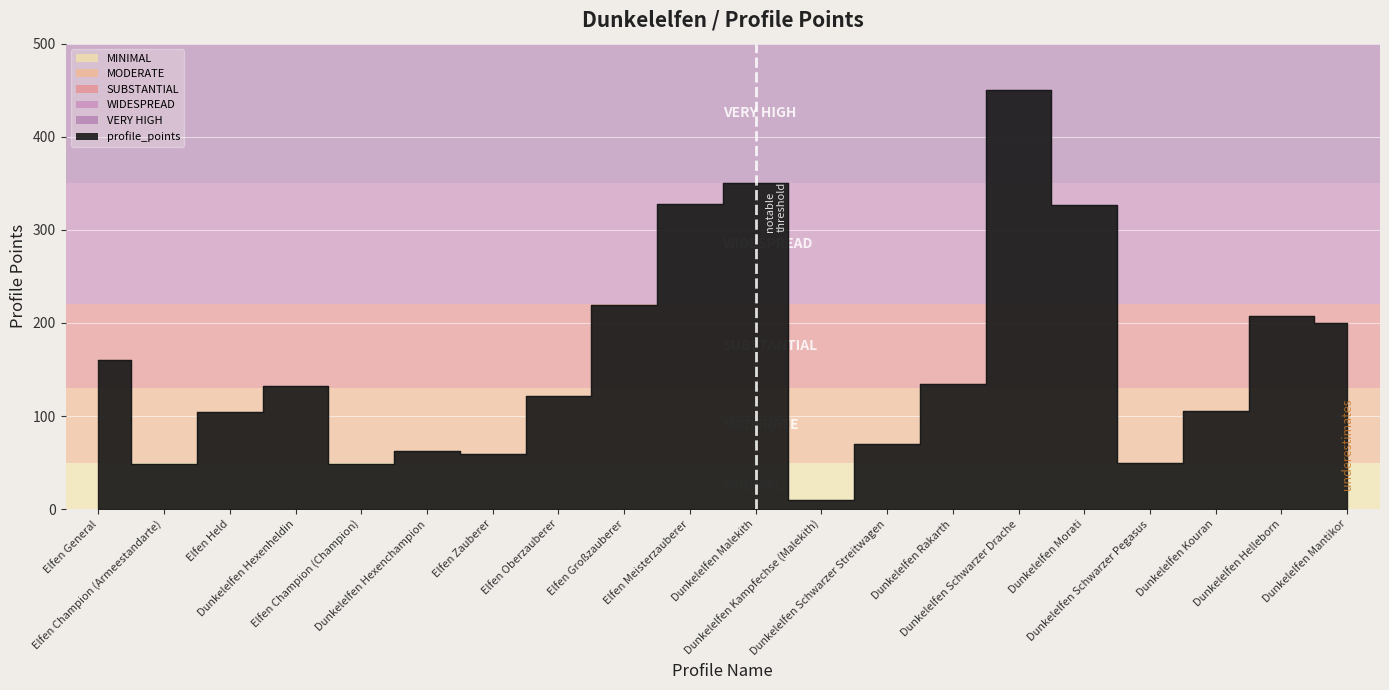

The value at Elfen Held is 164. True or false?

False